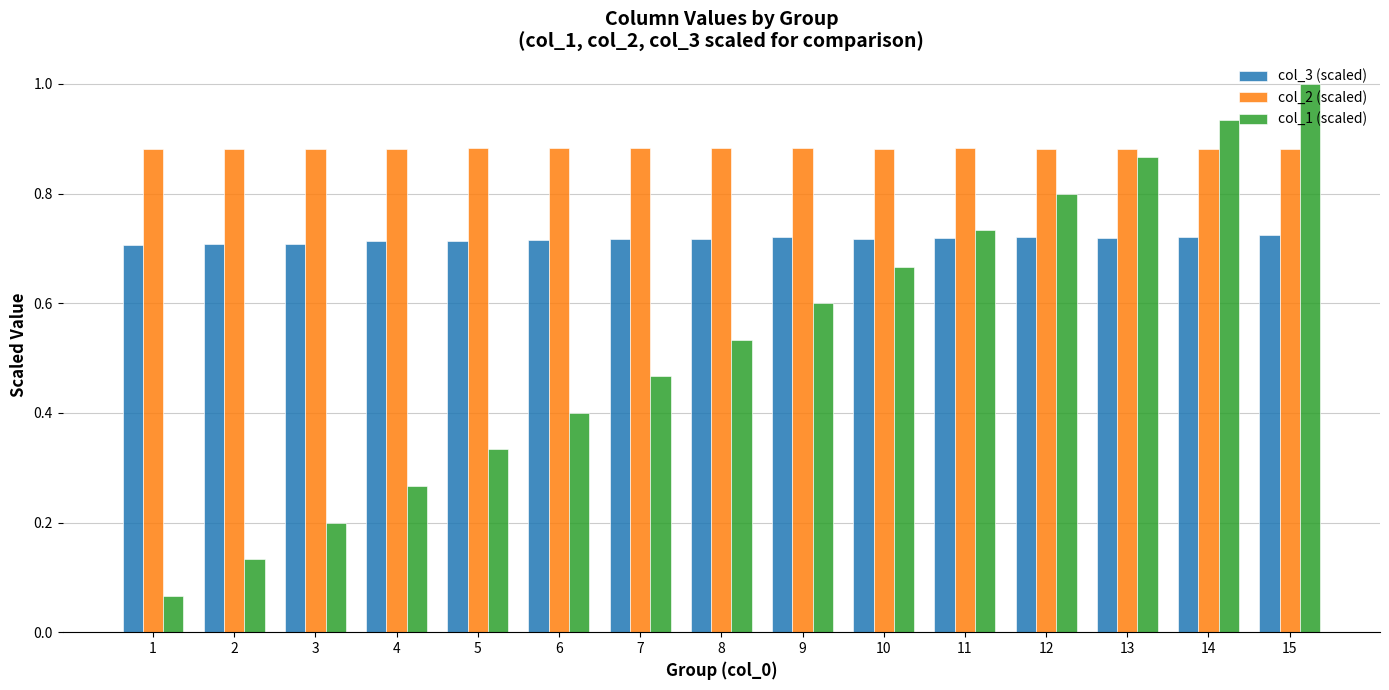

Is it true that col_1 (scaled) equals 0.6 at 9?

True